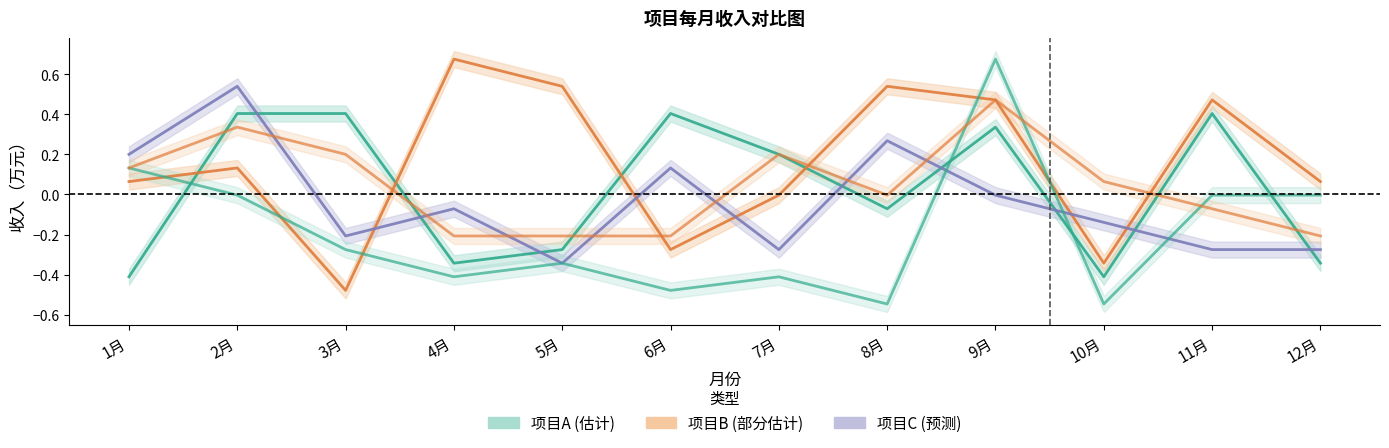

Is it true that 项目C equals -0.3 at 3月?

False